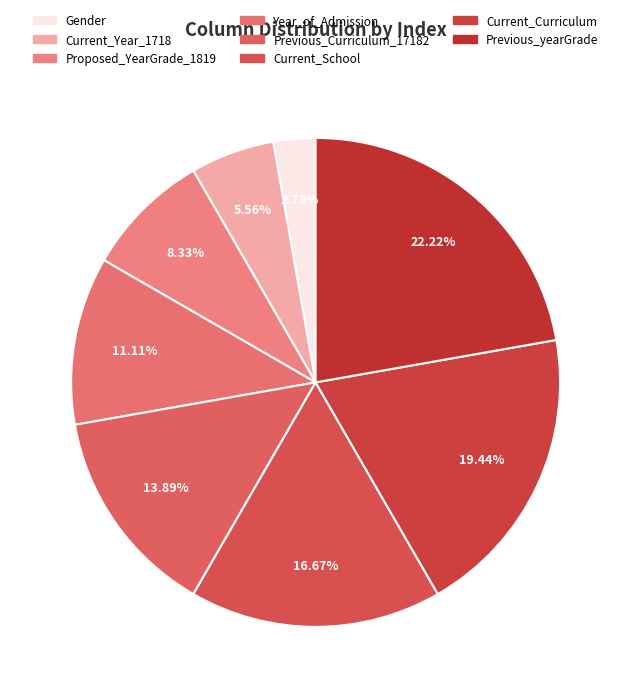

Which category has the smallest portion of the pie?

Gender